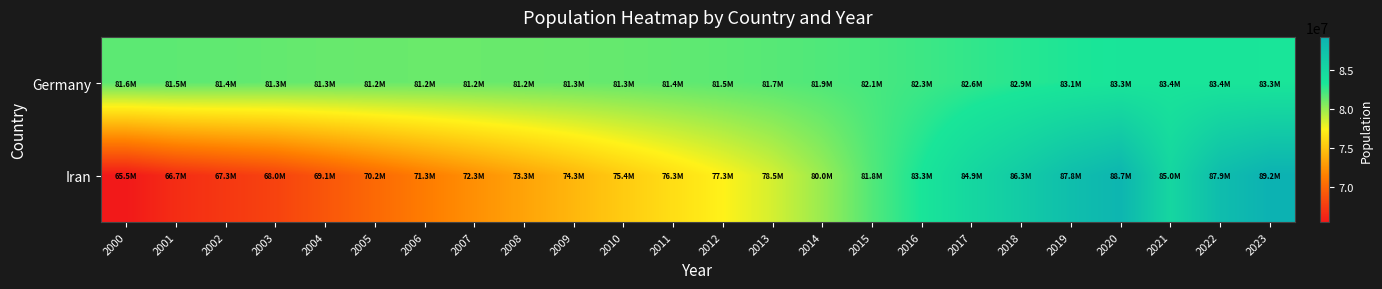

Which has a higher value, 2000 or 2015?

2015